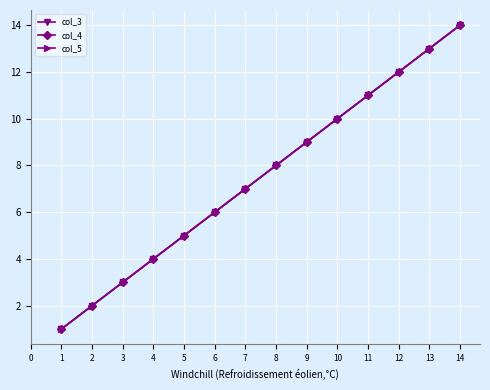

Is this an area chart (filled region under the line)?

No